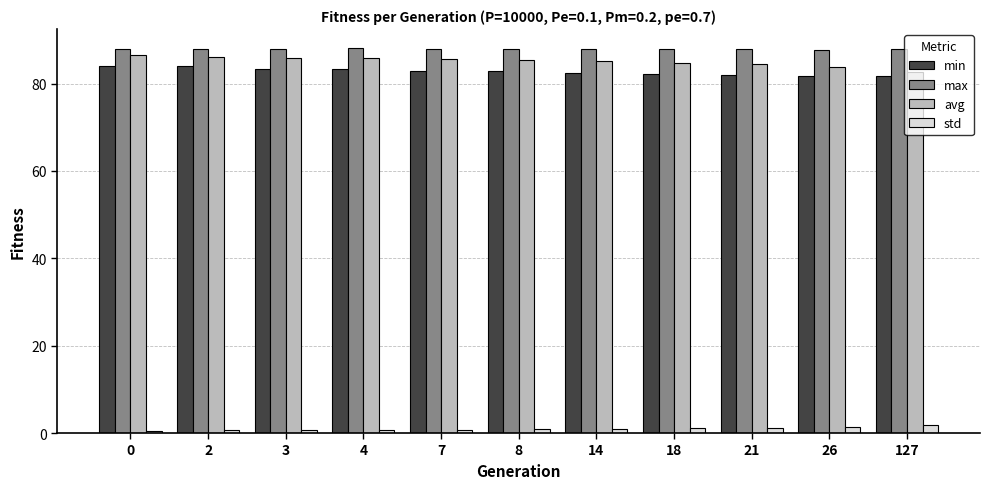

What are all the series names shown in the legend?

min, max, avg, std